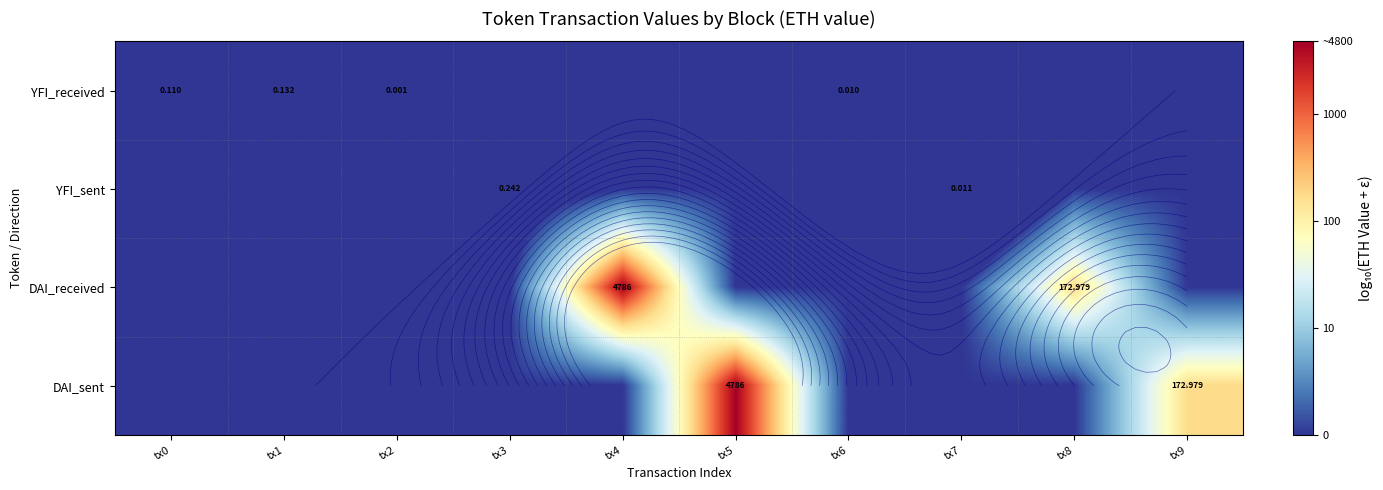

At which category does the chart reach its peak across all series?

tx4